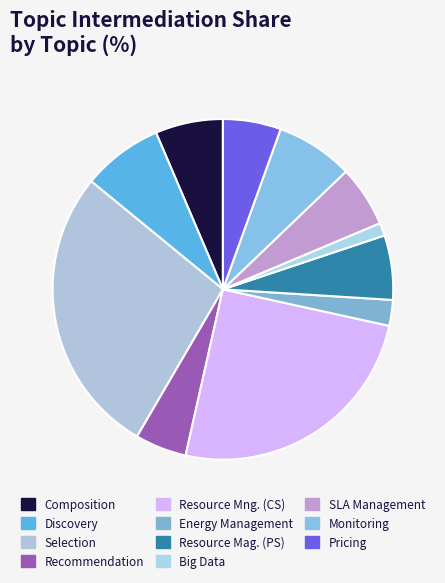

True or false: Composition accounts for 21% of the total.

False